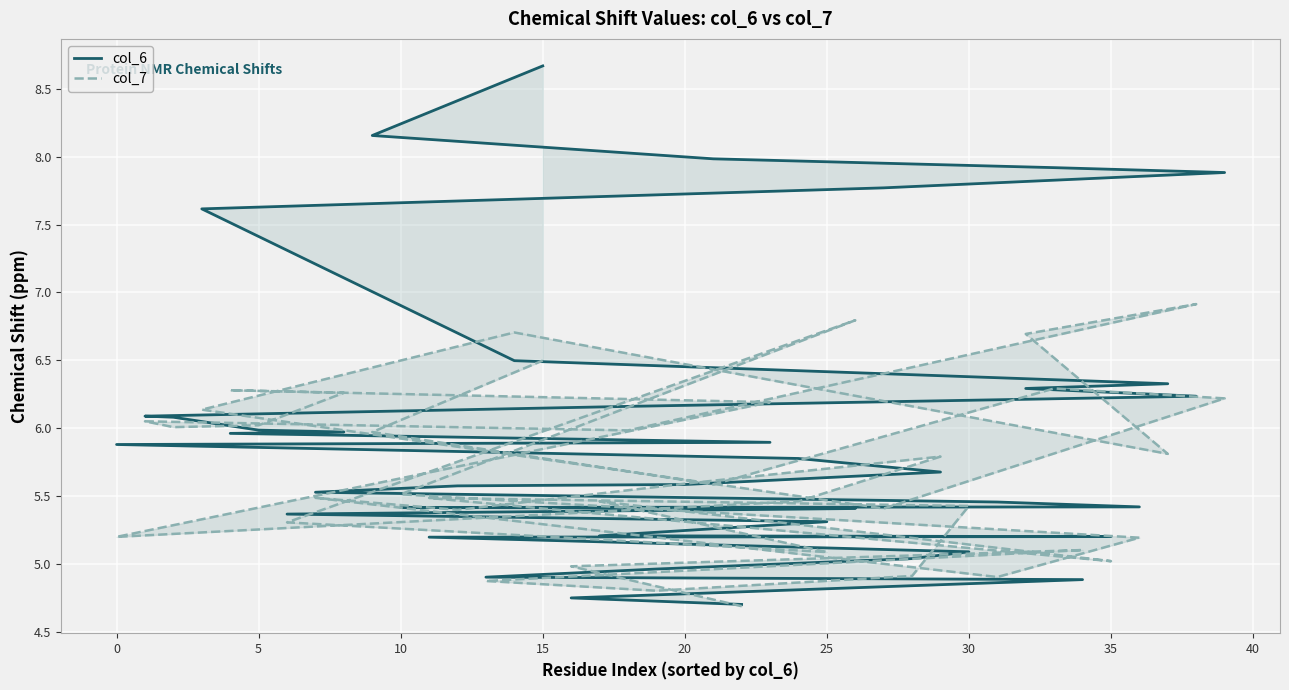

Is this an area chart (filled region under the line)?

No